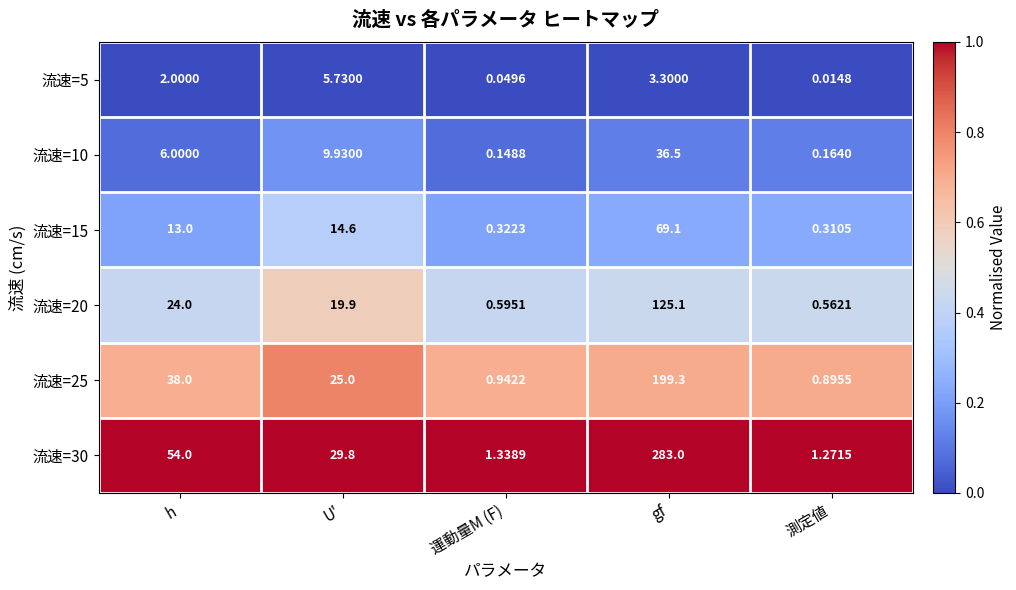

Where is 流速=15 nearest to the value 34?

U'